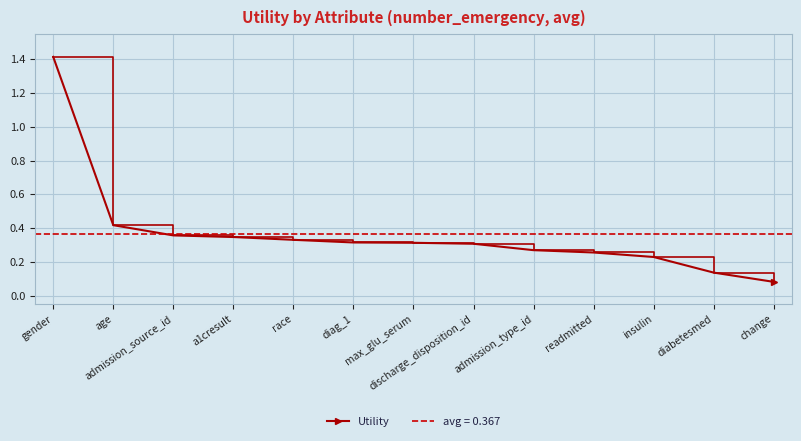

What is the average value?

0.4